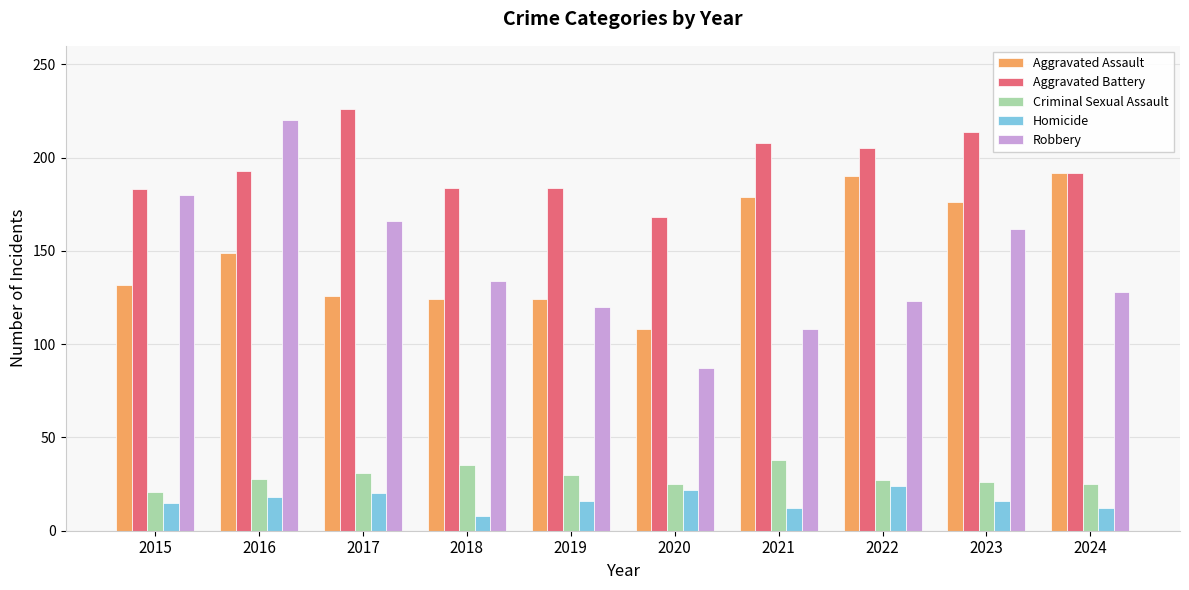

How many data points does each series have?

10